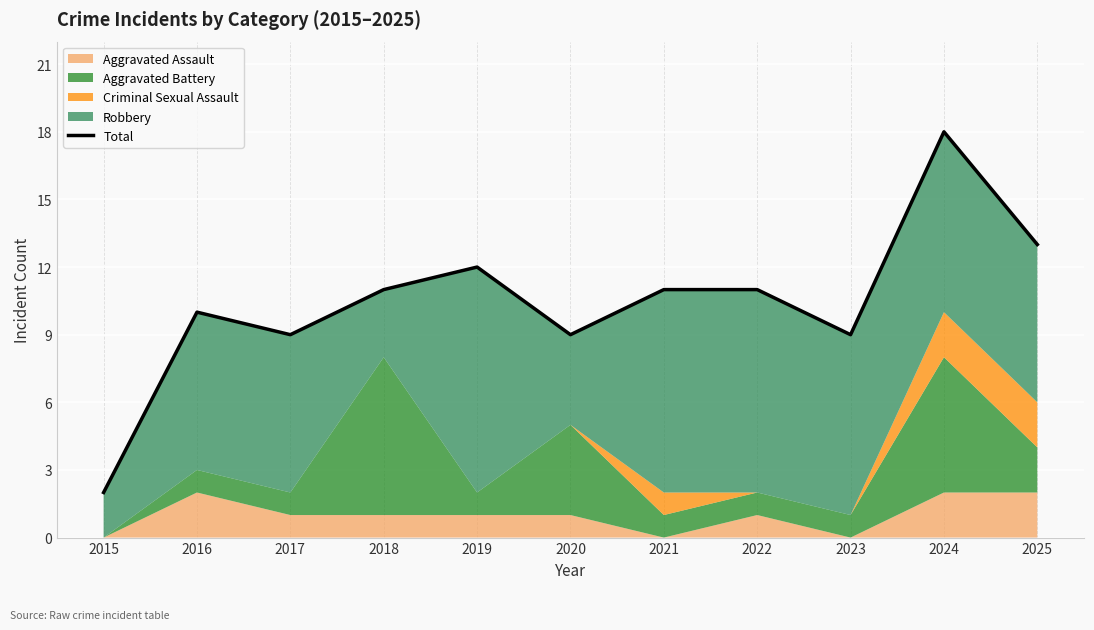

Is it true that the value at 2025 is 22?

False